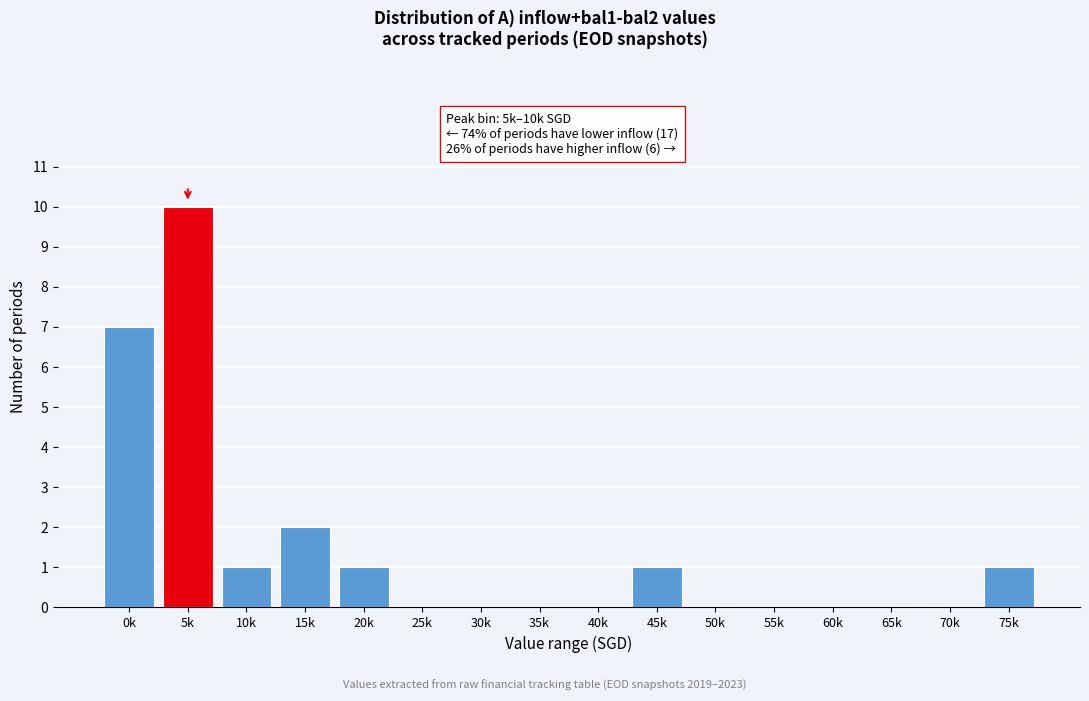

Reading right to left, what are all the values shown in this chart?

75k=1	70k=0	65k=0	60k=0	55k=0	50k=0	45k=1	40k=0	35k=0	30k=0	25k=0	20k=1	15k=2	10k=1	5k=10	0k=7